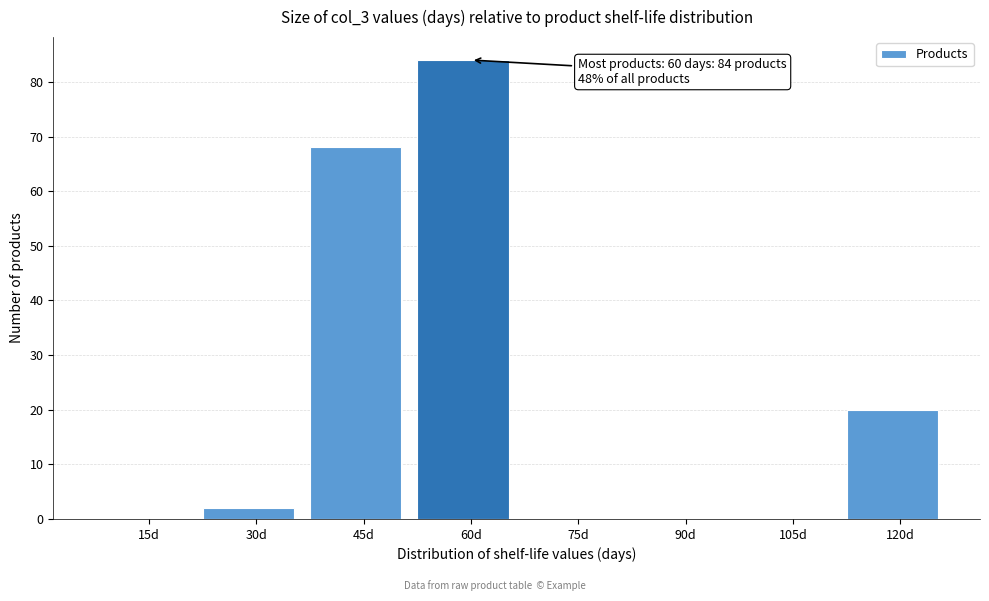

Reading right to left, list all the values displayed in this chart.

120d=20	105d=0	90d=0	75d=0	60d=84	45d=68	30d=2	15d=0